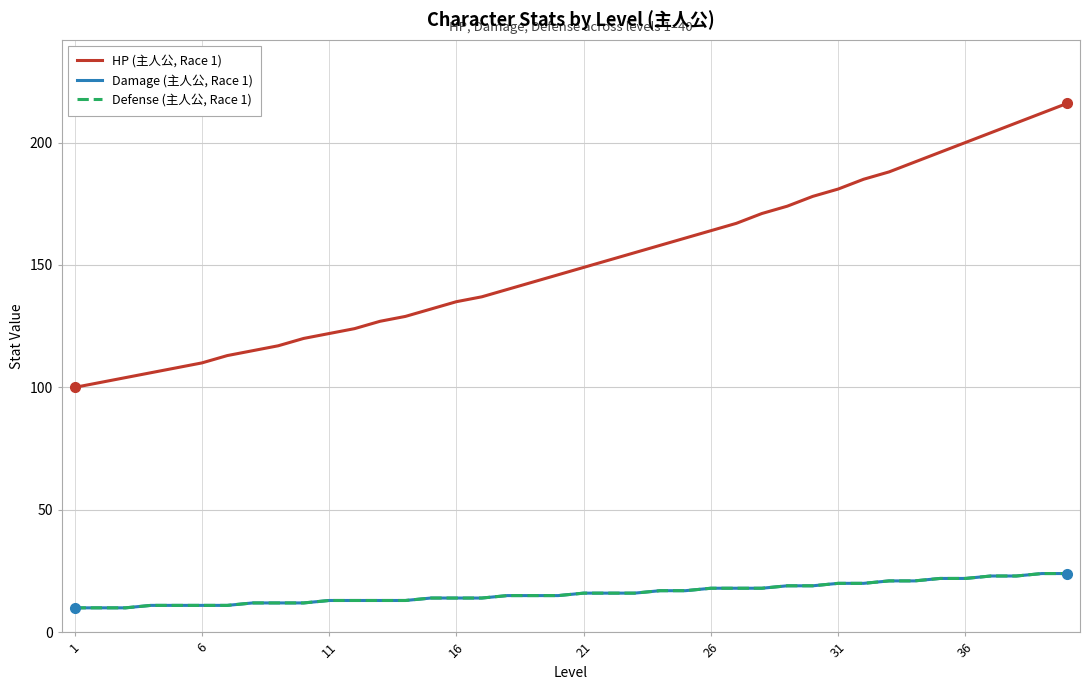

What is the value of the HP (主人公, Race 1) point at the 34th from the left?

192